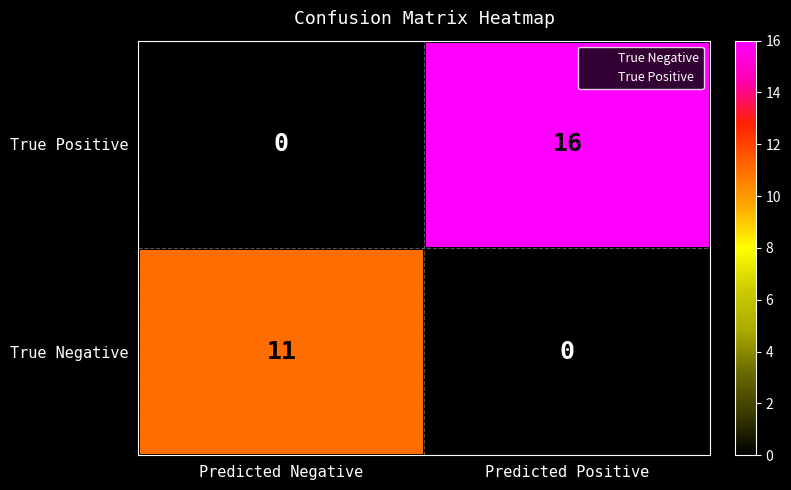

What is the average value of the True Negative series?

6